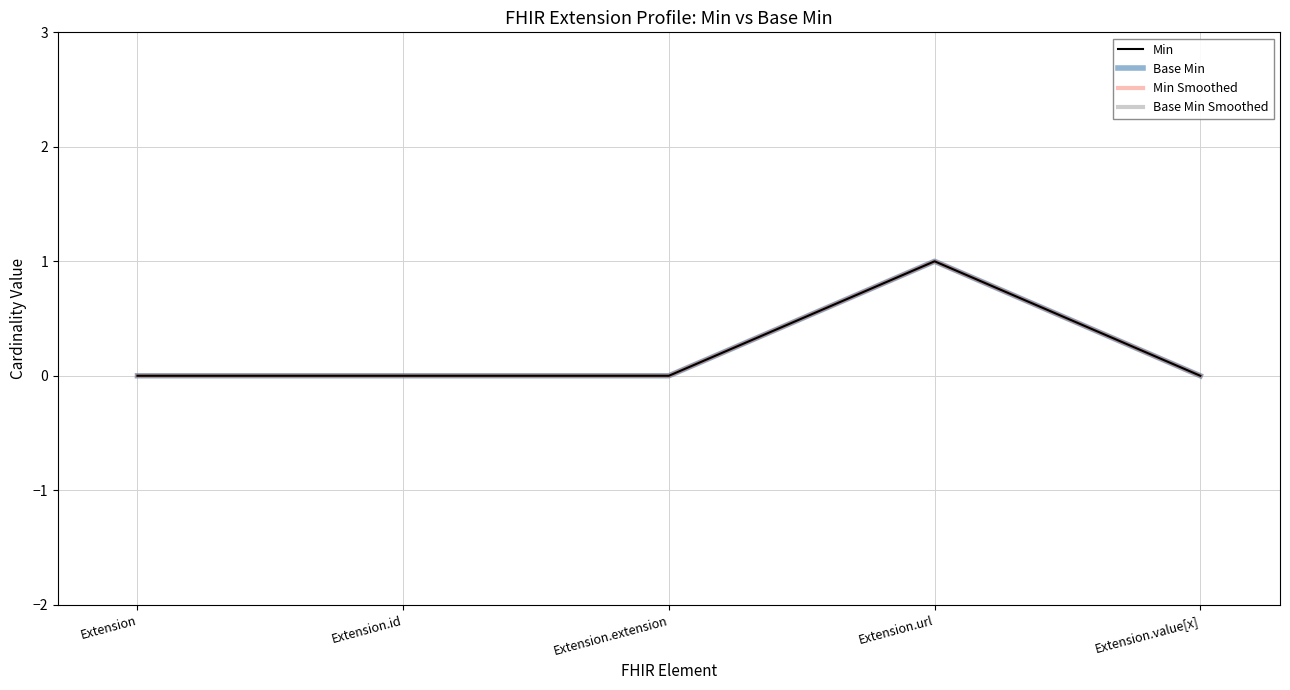

Reading right to left, transcribe all the data shown in this chart.

Min: 0	1	0	0	0
Base Min: 0	1	0	0	0
Min Smoothed: 0	1	0	0	0
Base Min Smoothed: 0	1	0	0	0